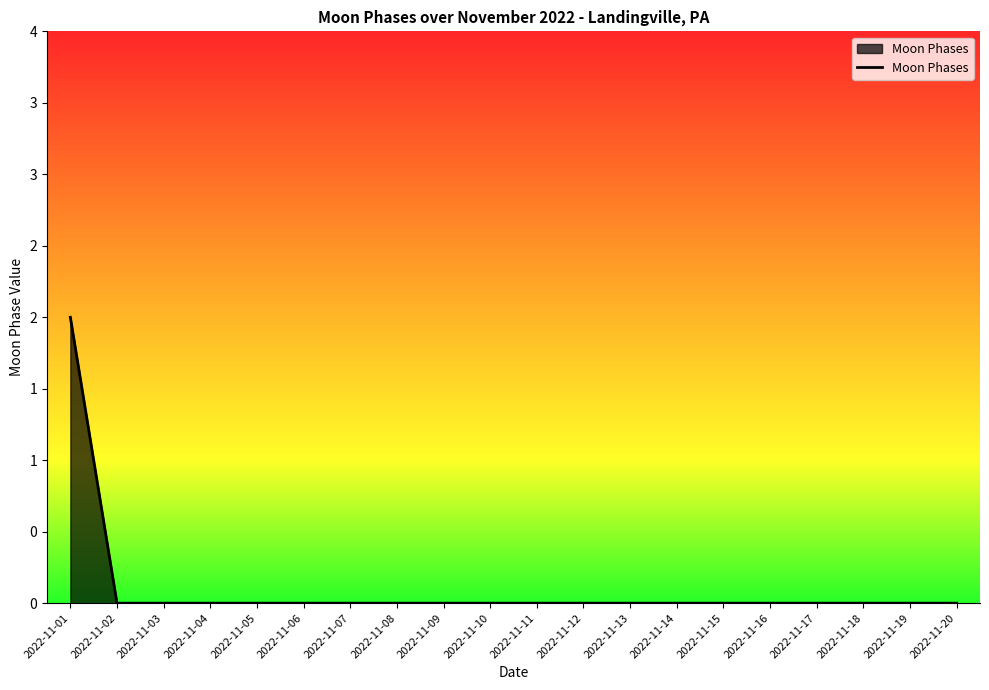

Which category has the lowest value across all series?

2022-11-02